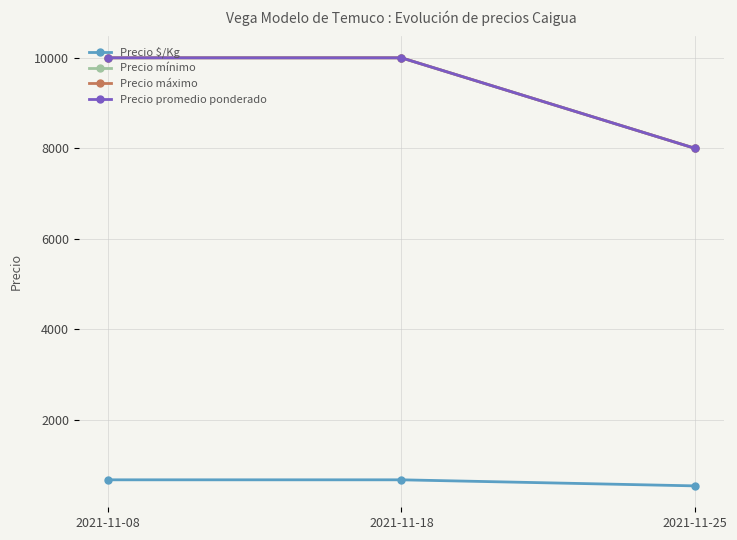

Rank the series by their maximum value, from highest to lowest.

Precio mínimo, Precio máximo, Precio promedio ponderado, Precio $/Kg